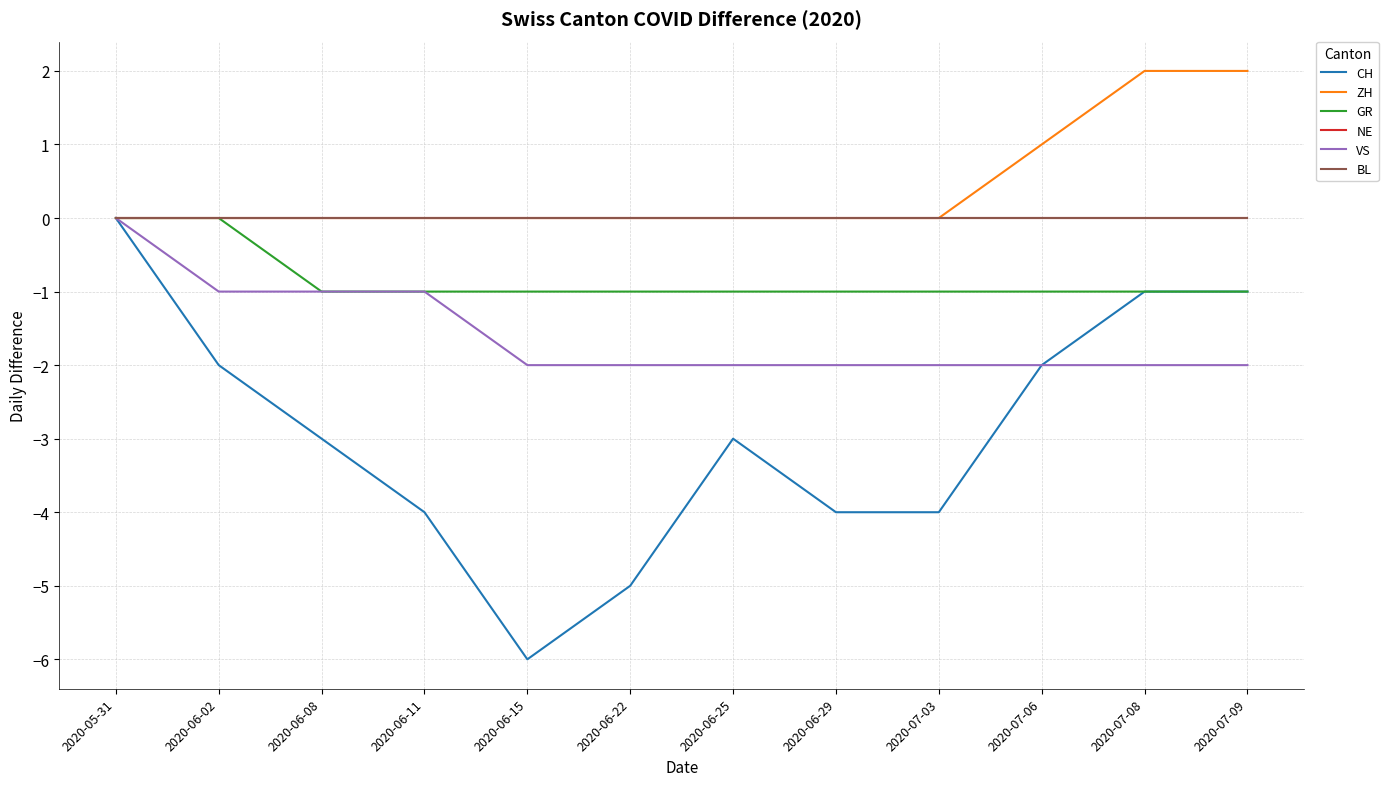

True or false: VS and GR intersect in this chart.

False